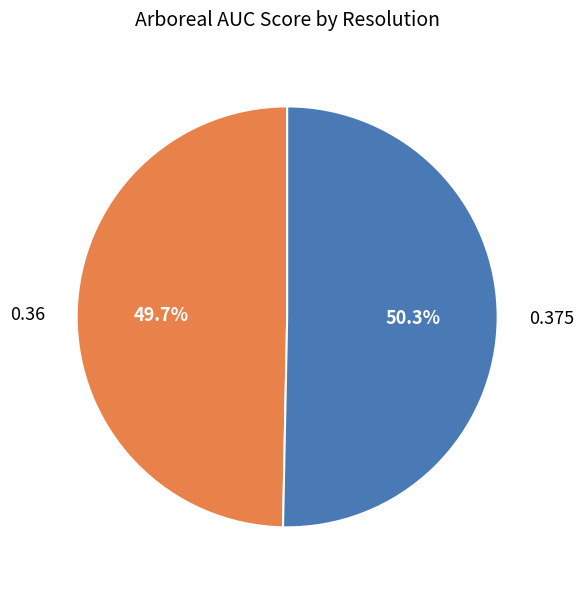

Is there a majority slice in this chart?

Yes